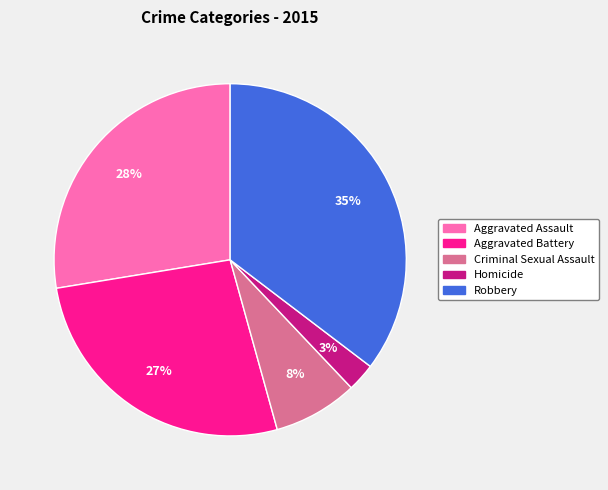

How many slices are in this pie chart?

5